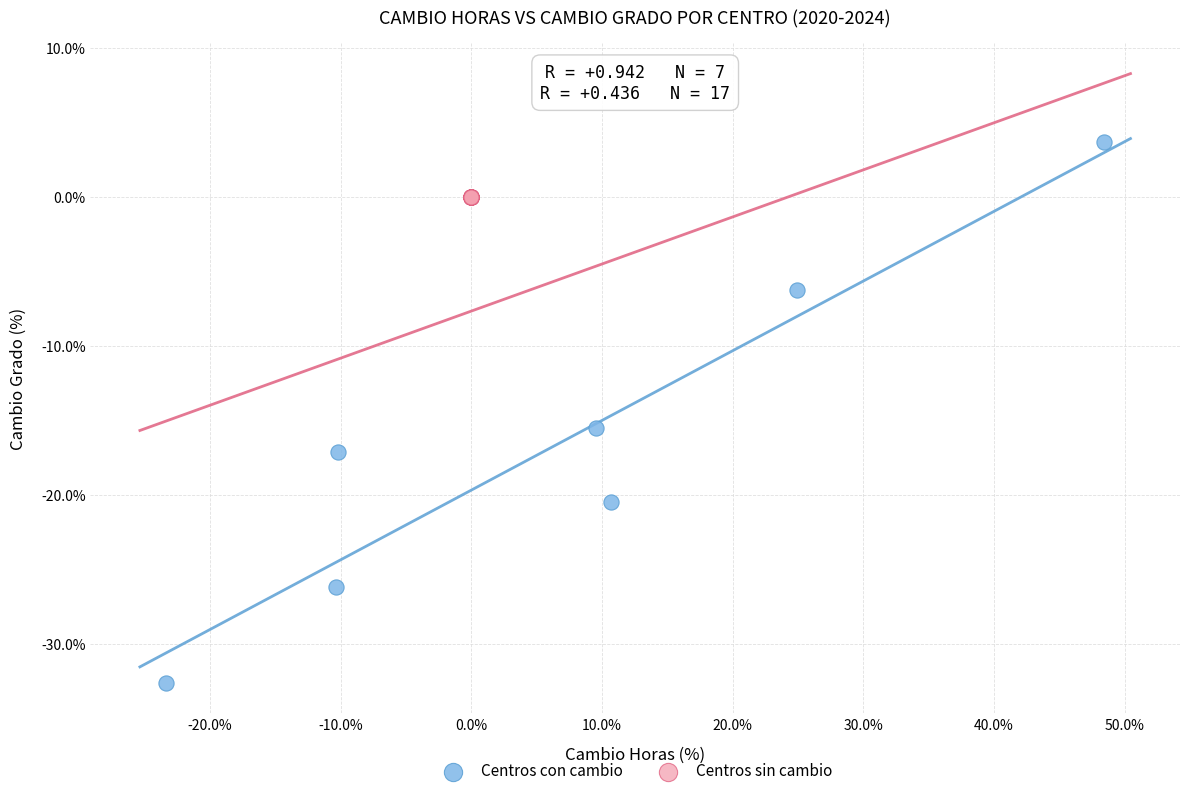

Which series reaches the maximum Y coordinate?

Centros con cambio